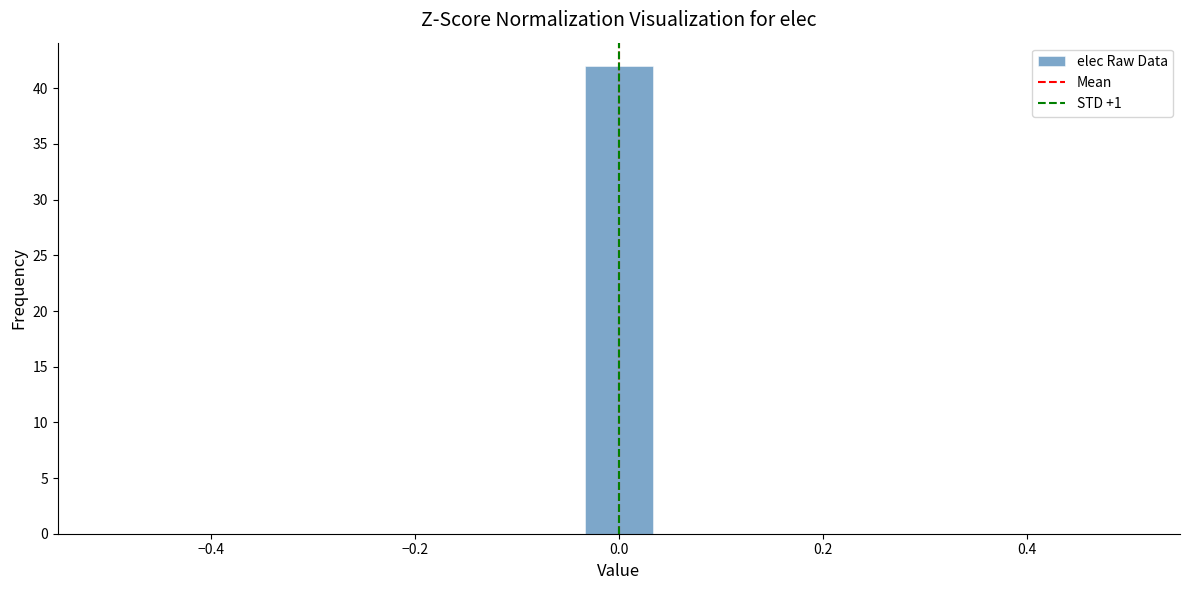

Around what value on the x-axis is the tallest bar? Give the approximate position of its centre, as read against the axis.

0.00